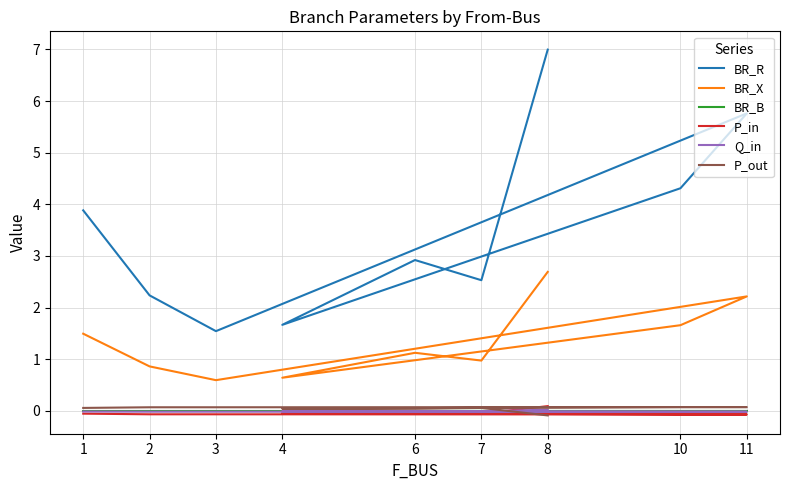

Which series has the largest range (max minus min)?

BR_R